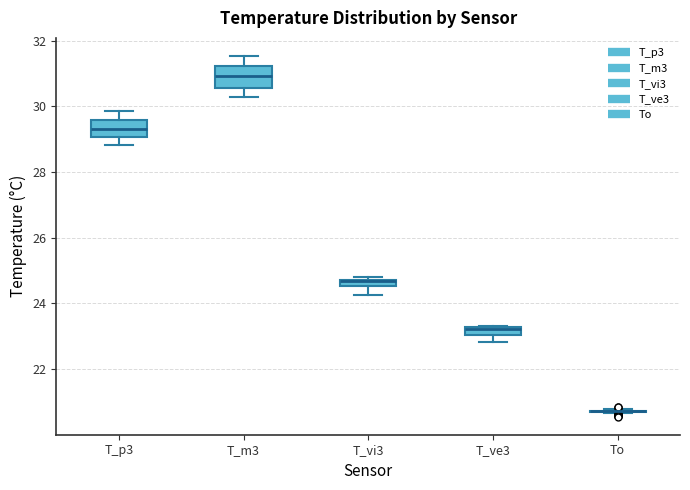

Where does the median line of the box for T_m3 sit on the y-axis? The values are not printed on the chart, so give them approximately, as read against the axis.

31.0